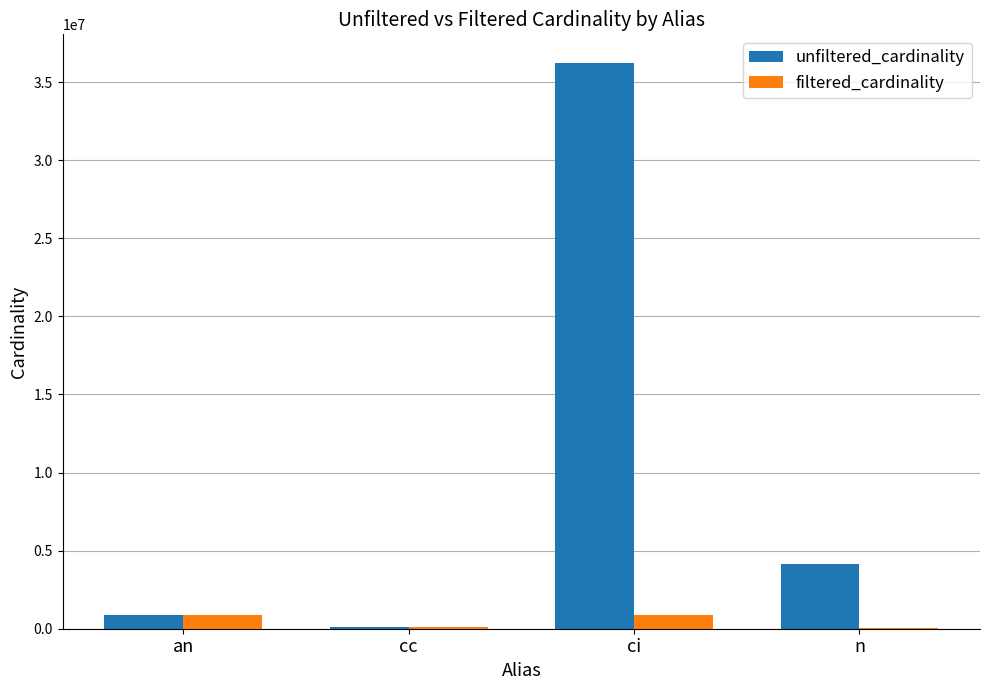

The unfiltered_cardinality series shows 52129736 at ci. True or false?

False